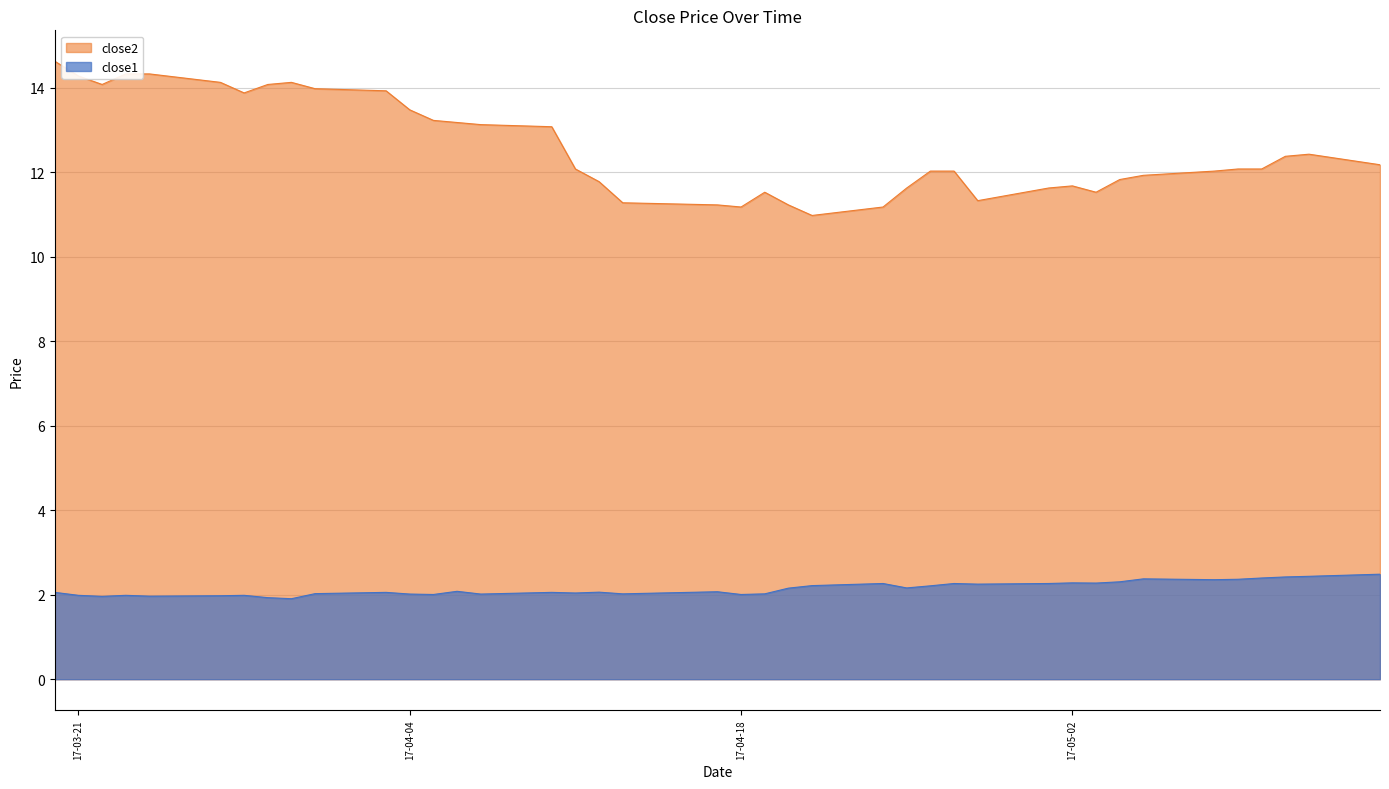

The value of close1 at 2017-03-24 is 2.8. True or false?

False